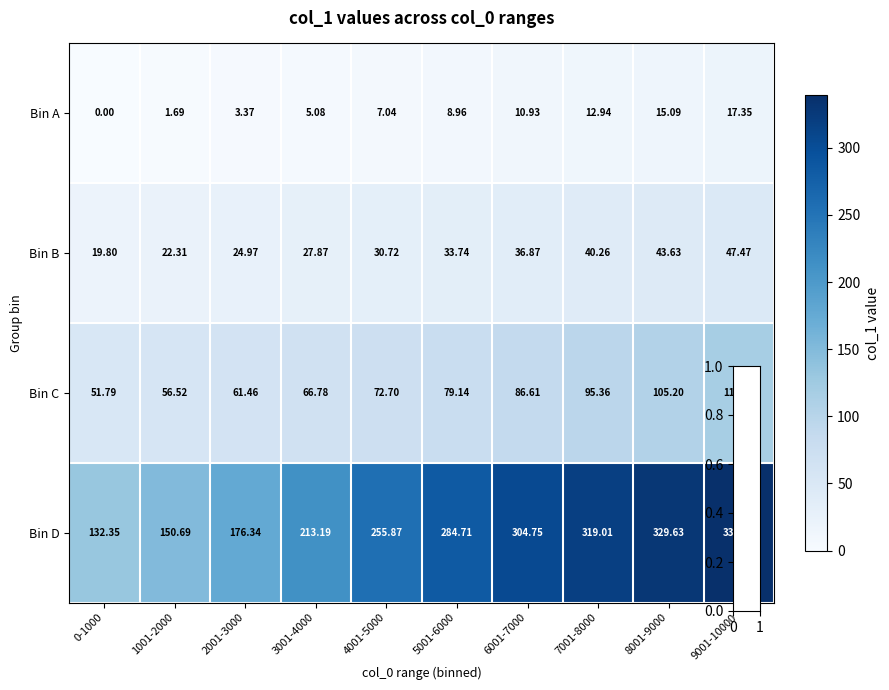

At which category is the sum across all series the highest?

9001-10000